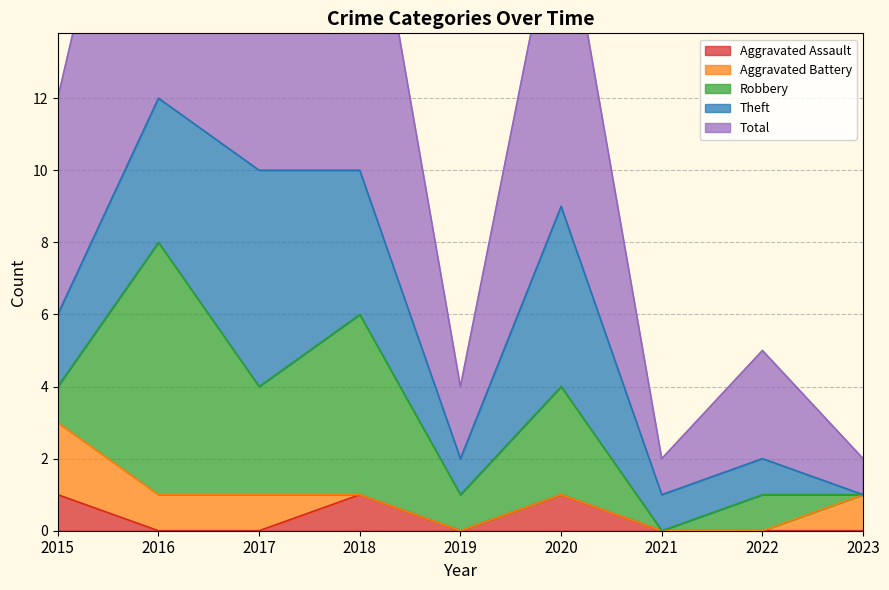

What is the maximum value for Robbery?

7